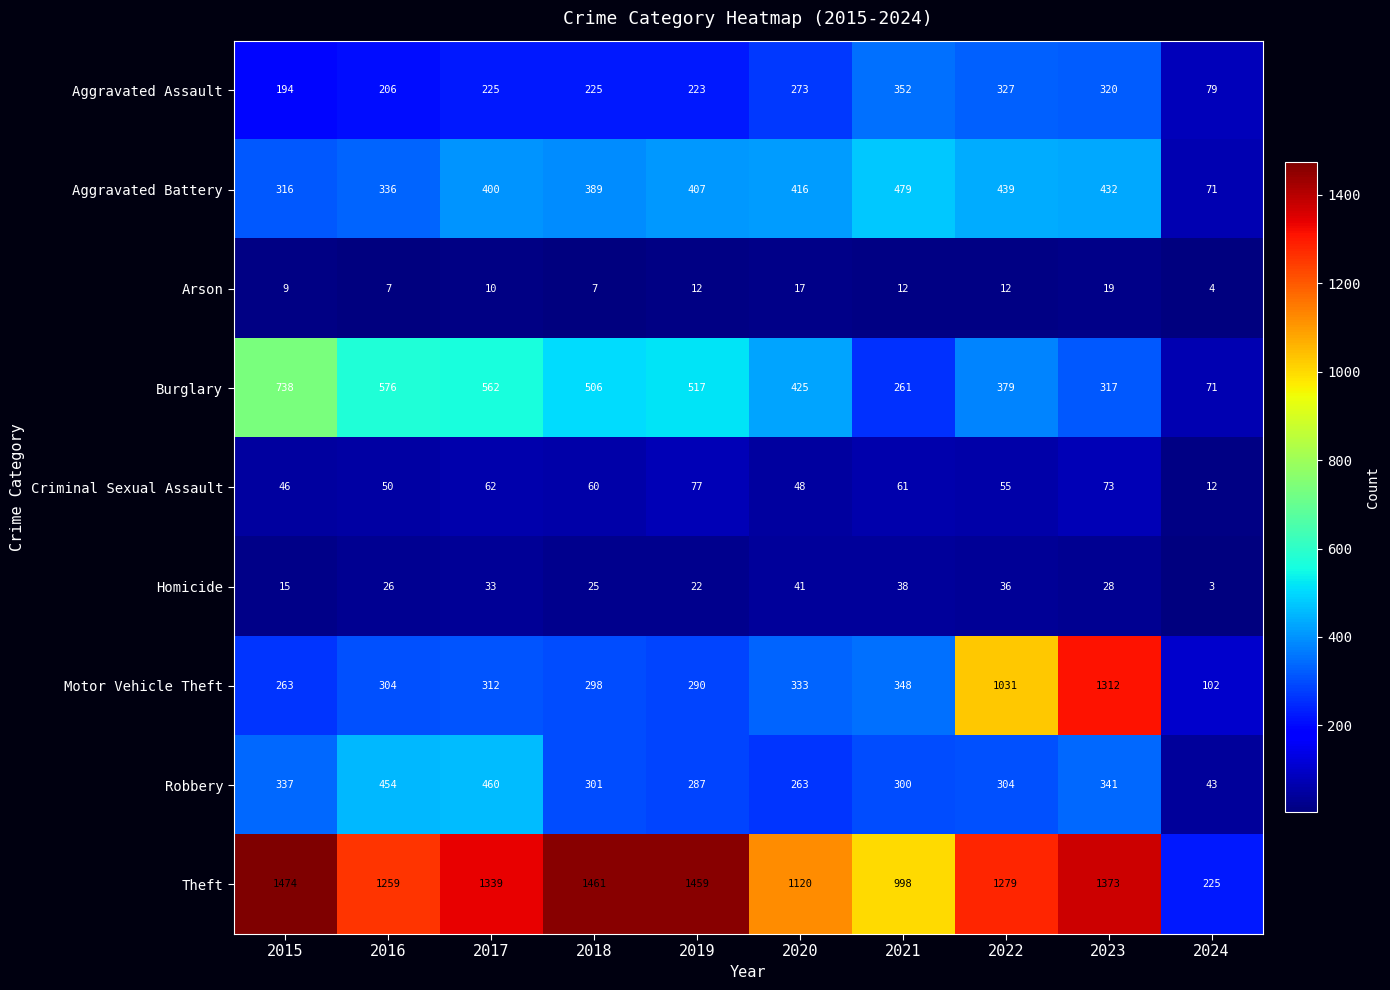

Is the value of Robbery at 2018 greater than the value of Burglary at 2020?

No